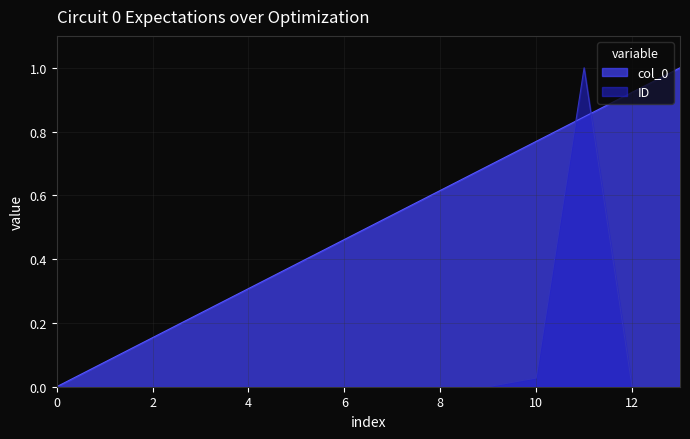

True or false: ID has more than 2 interior local peaks.

False